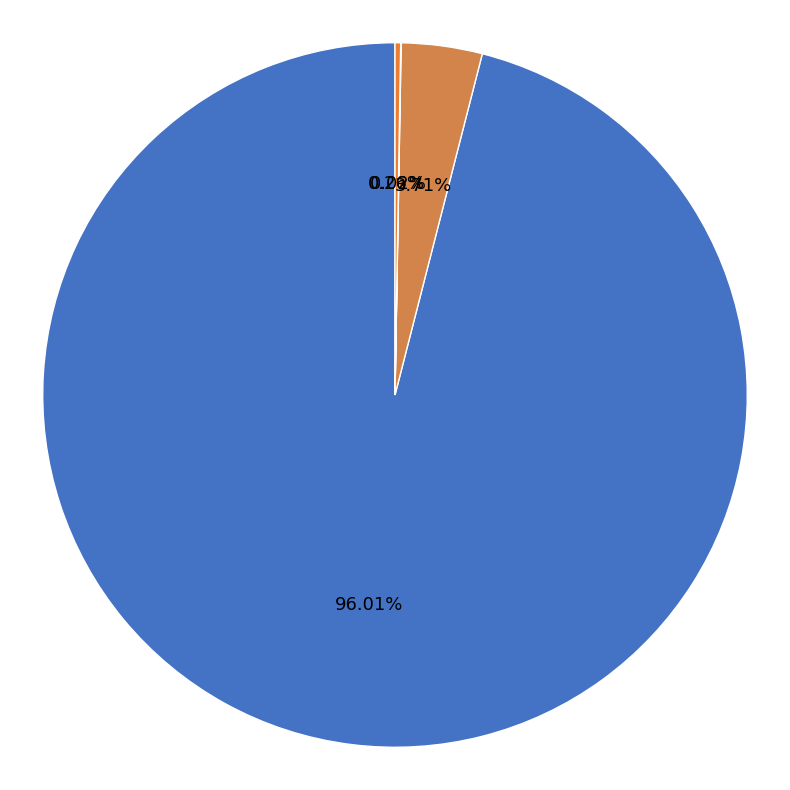

Which slice represents more than half of the pie?

Bitcoin